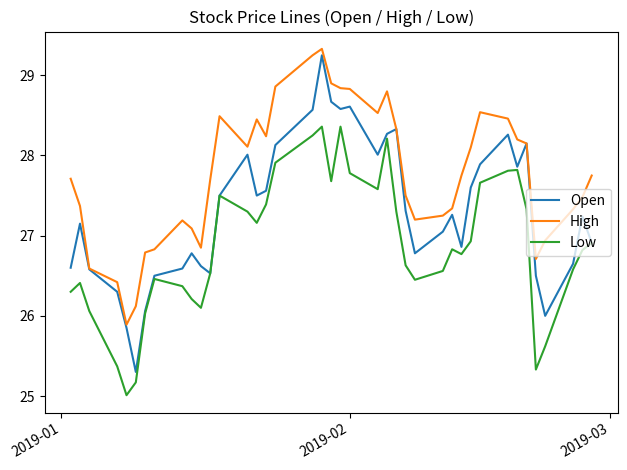

Does the chart display data point markers on the line(s)?

No